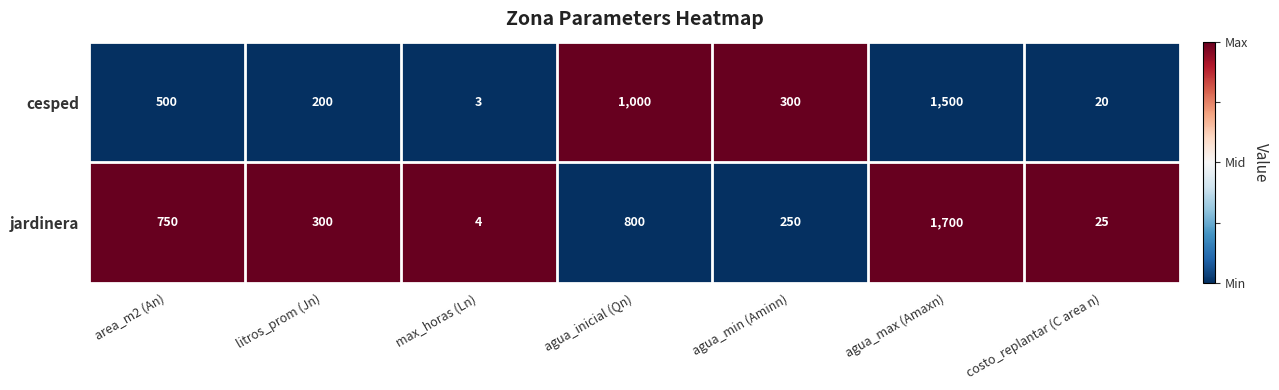

What is the smallest value displayed?

3